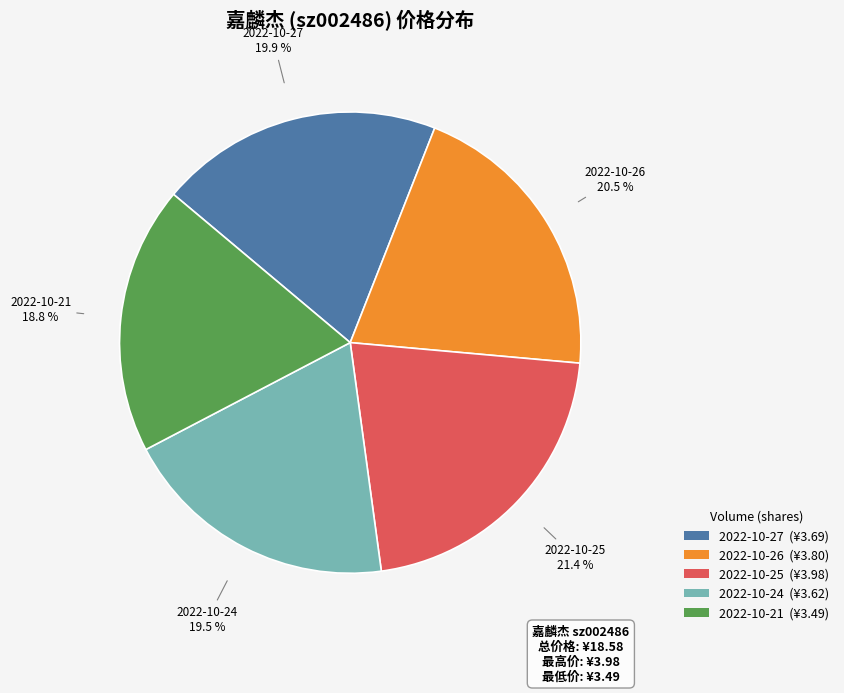

Is there a majority slice in this chart?

No